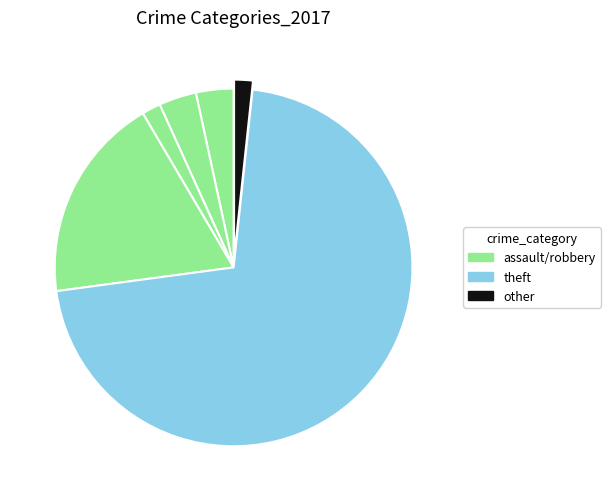

How many slices are in this pie chart?

6